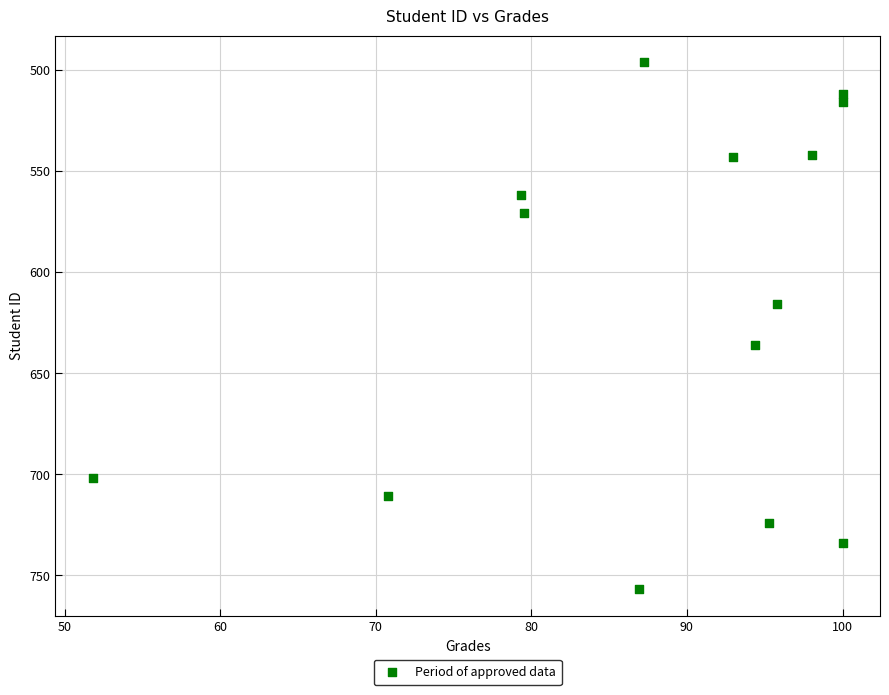

What is the range of Y values (max minus min)?

261